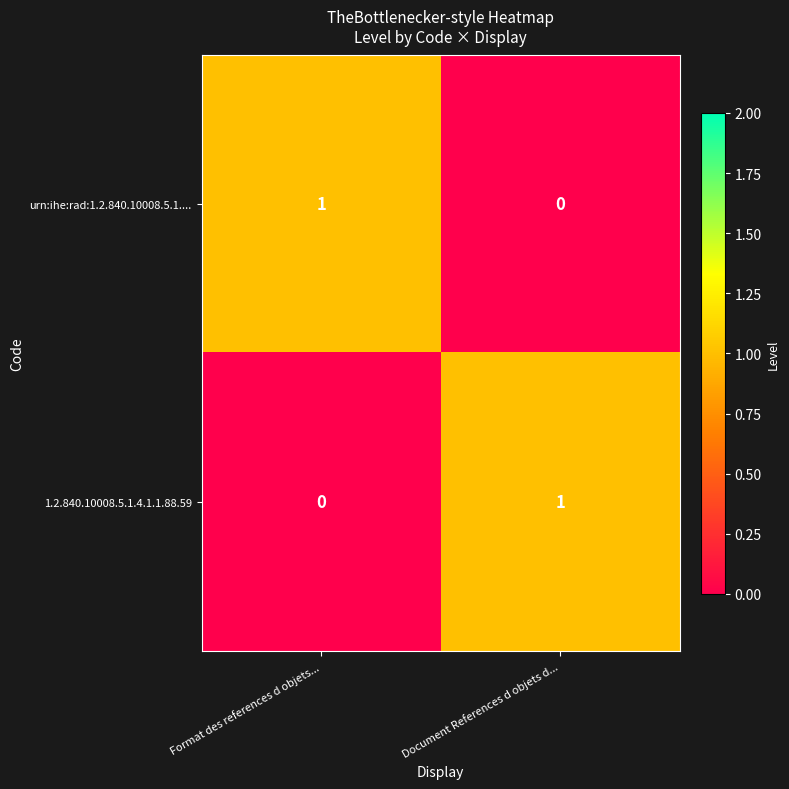

What is the difference between the highest and lowest values at Format des references d objets...?

1